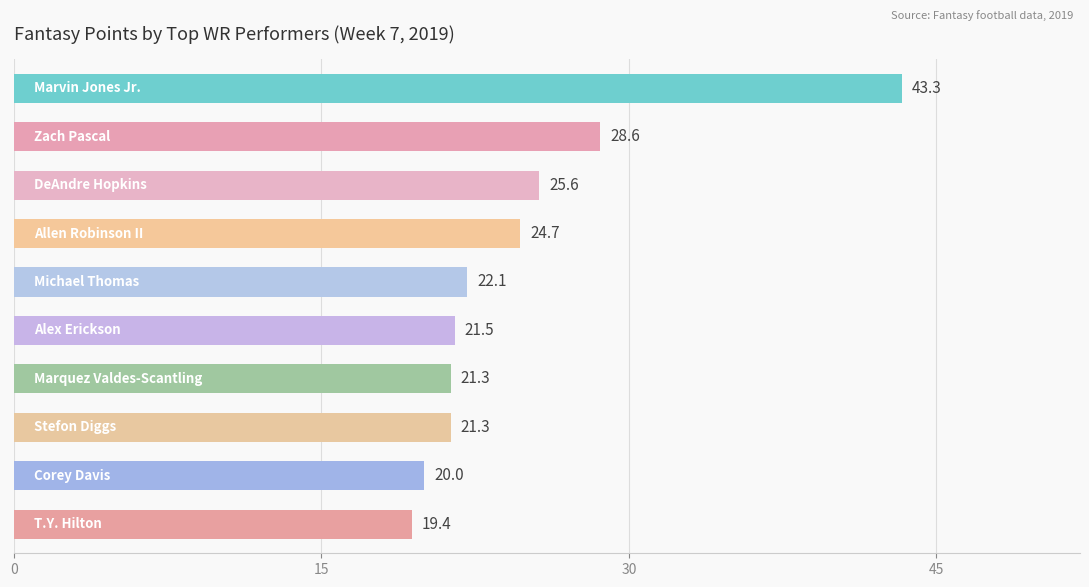

How many data points are above 22?

5